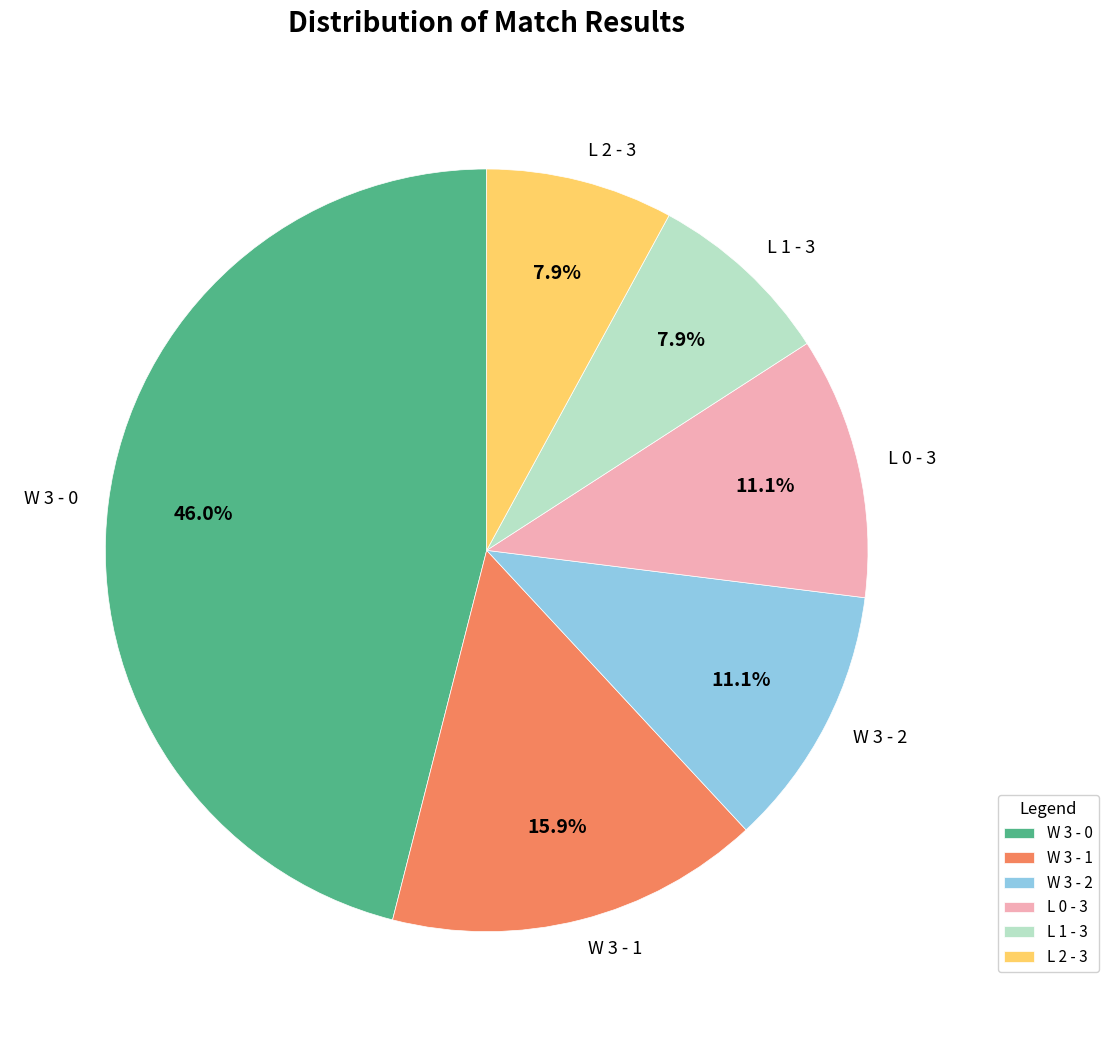

To the nearest percent, what portion does L 0 - 3 represent?

11%